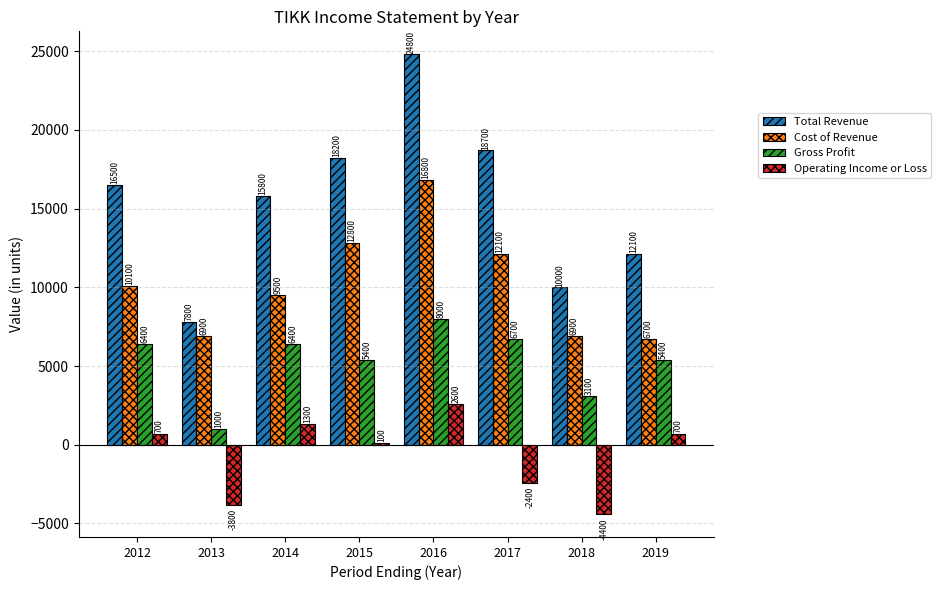

Is the value of Cost of Revenue at 2018 greater than the value of Operating Income or Loss at 2015?

Yes